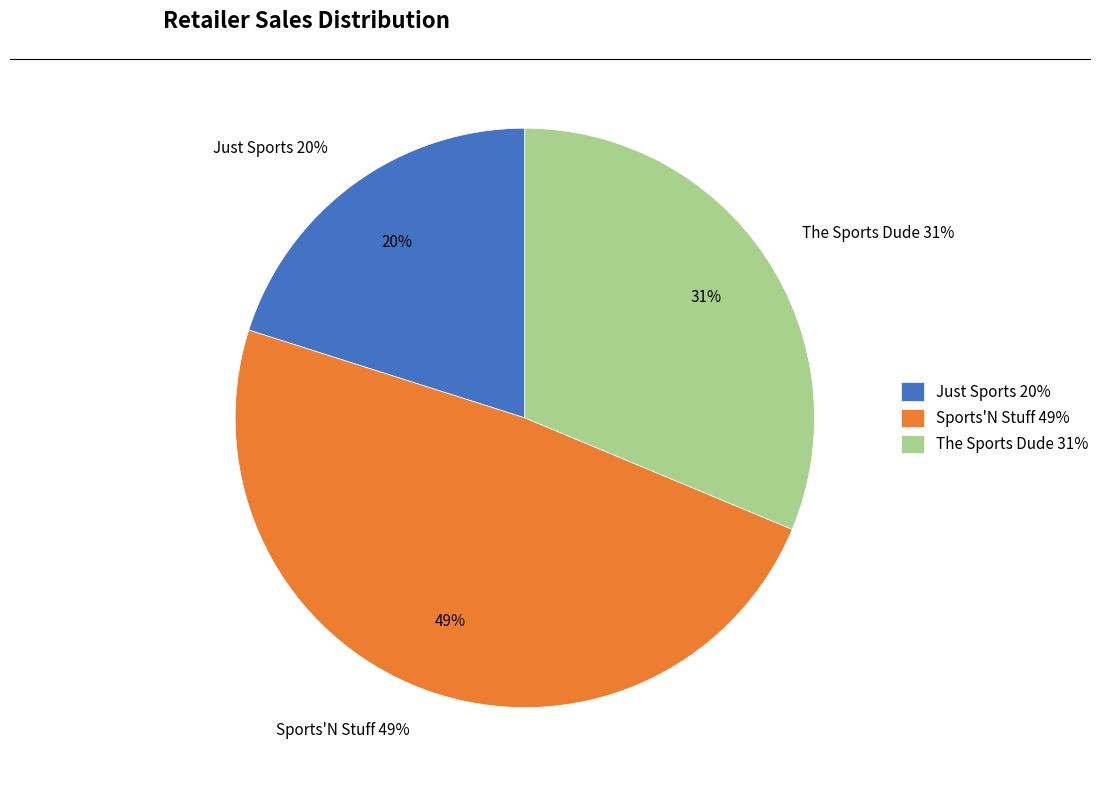

How many segments does this pie chart have?

3